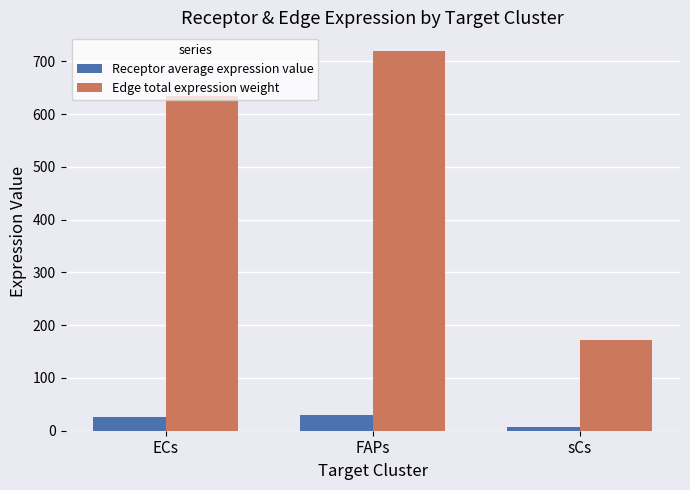

List the labels in order of Edge total expression weight value, smallest first.

sCs, ECs, FAPs